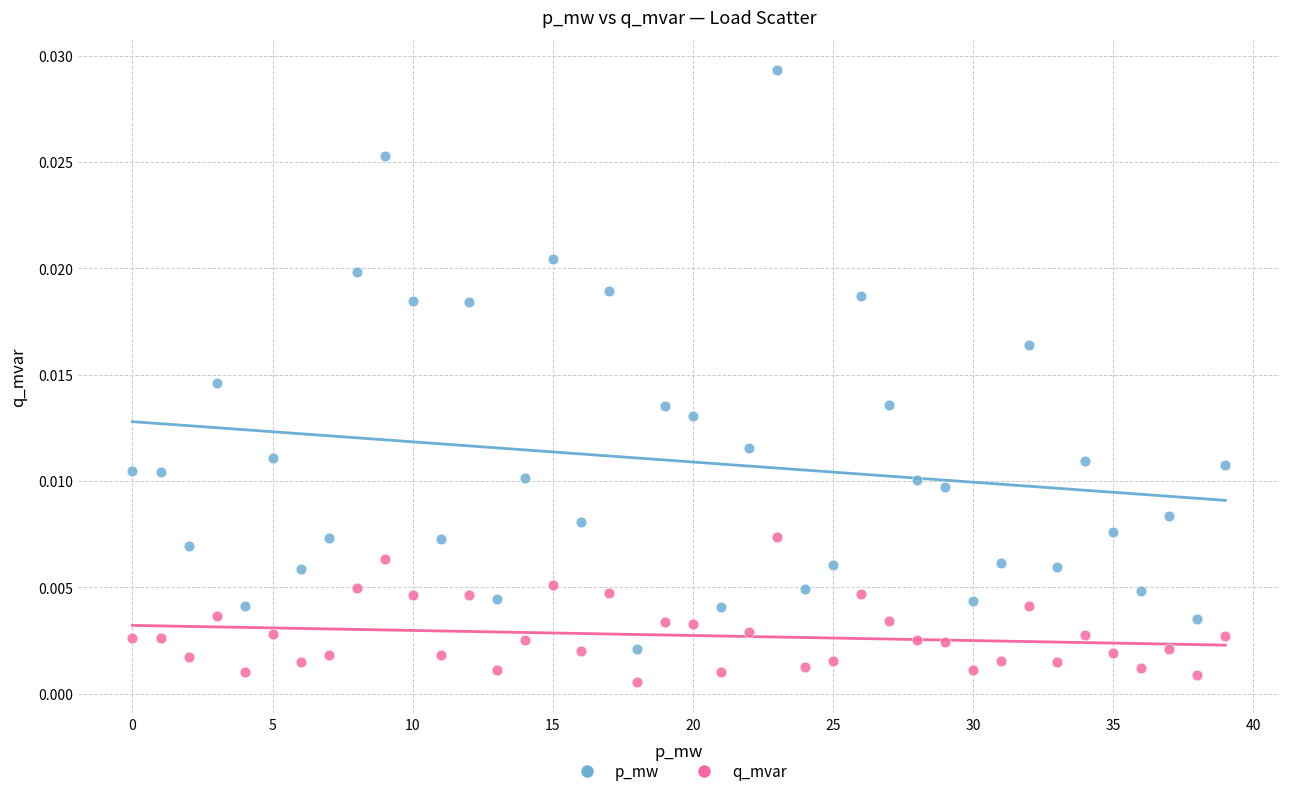

Which series has the widest spread of Y values?

p_mw